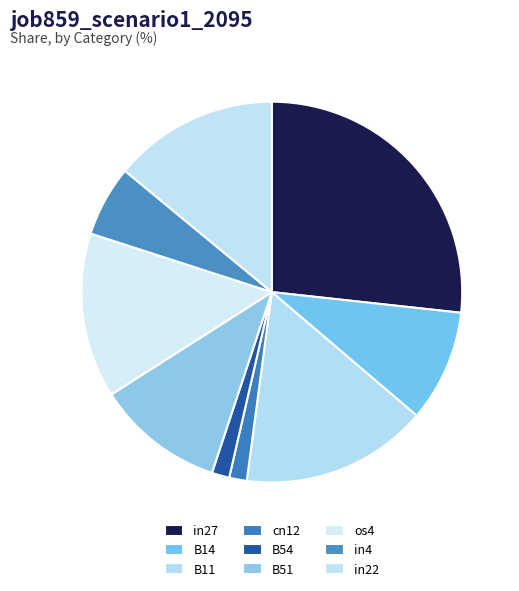

Which has a higher value, in4 or B14?

B14